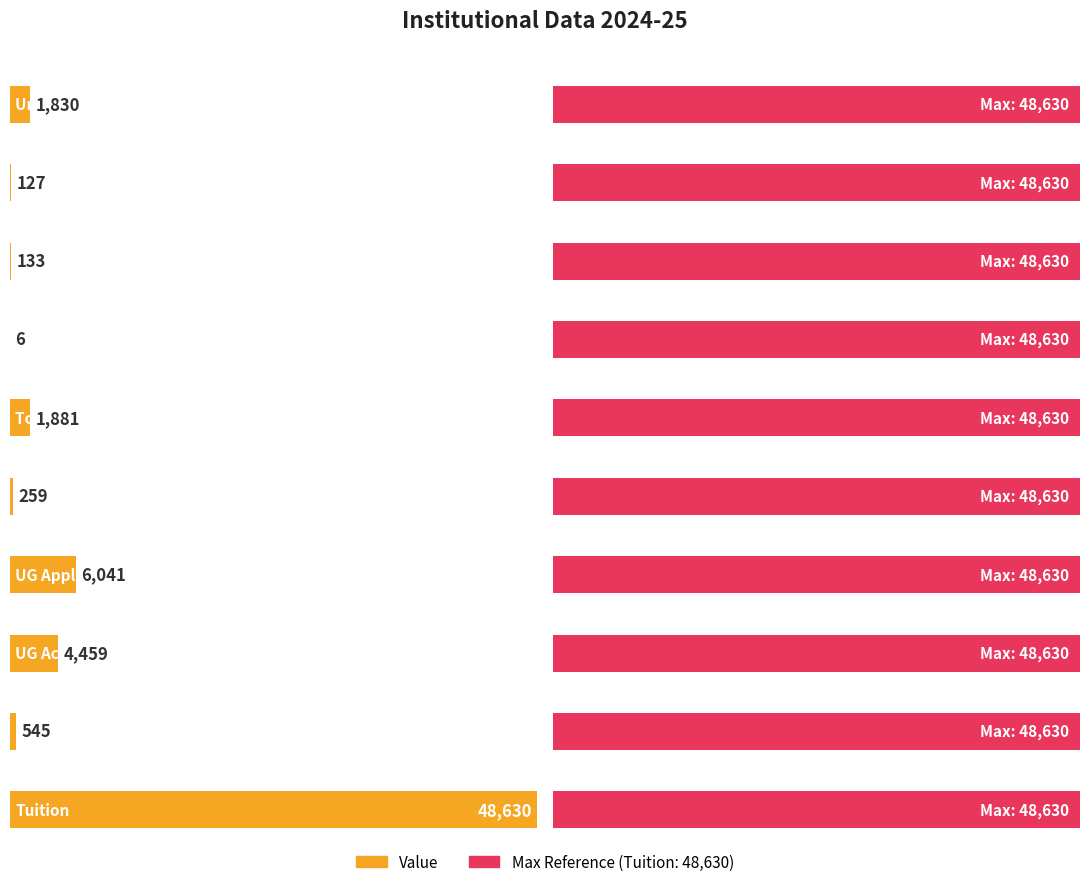

What is the change in value from Undergraduate_Headcount to Undergraduate_Acceptances?

+2629